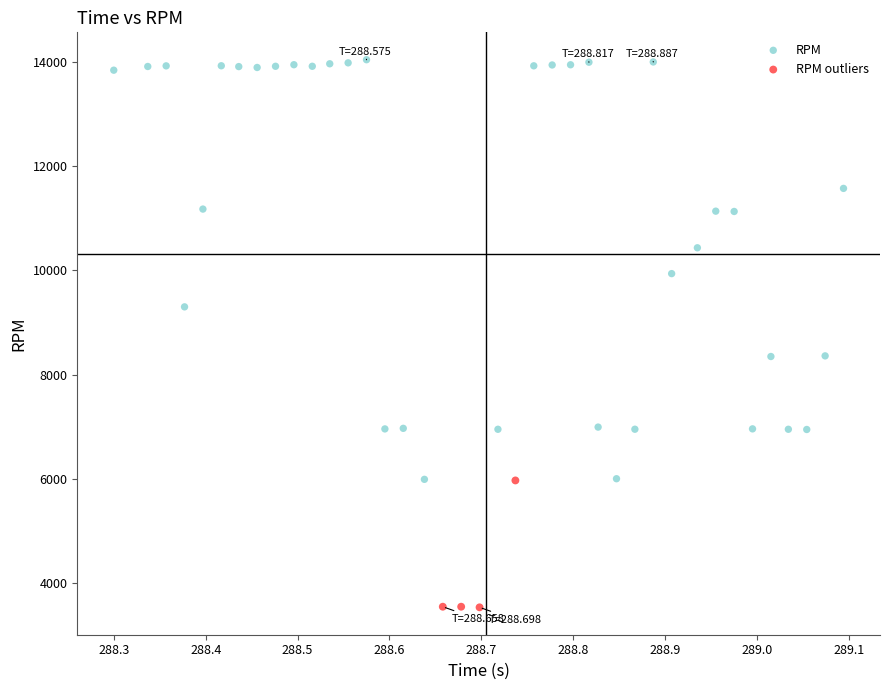

Which series has the largest Y range (max minus min)?

RPM